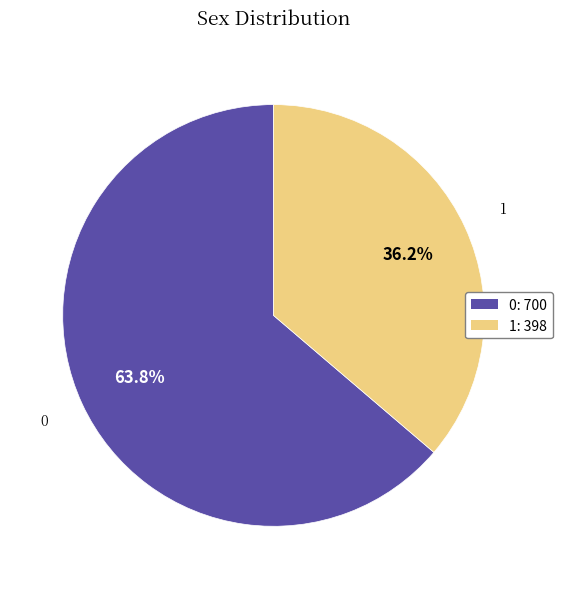

Count the number of slices in the pie.

2